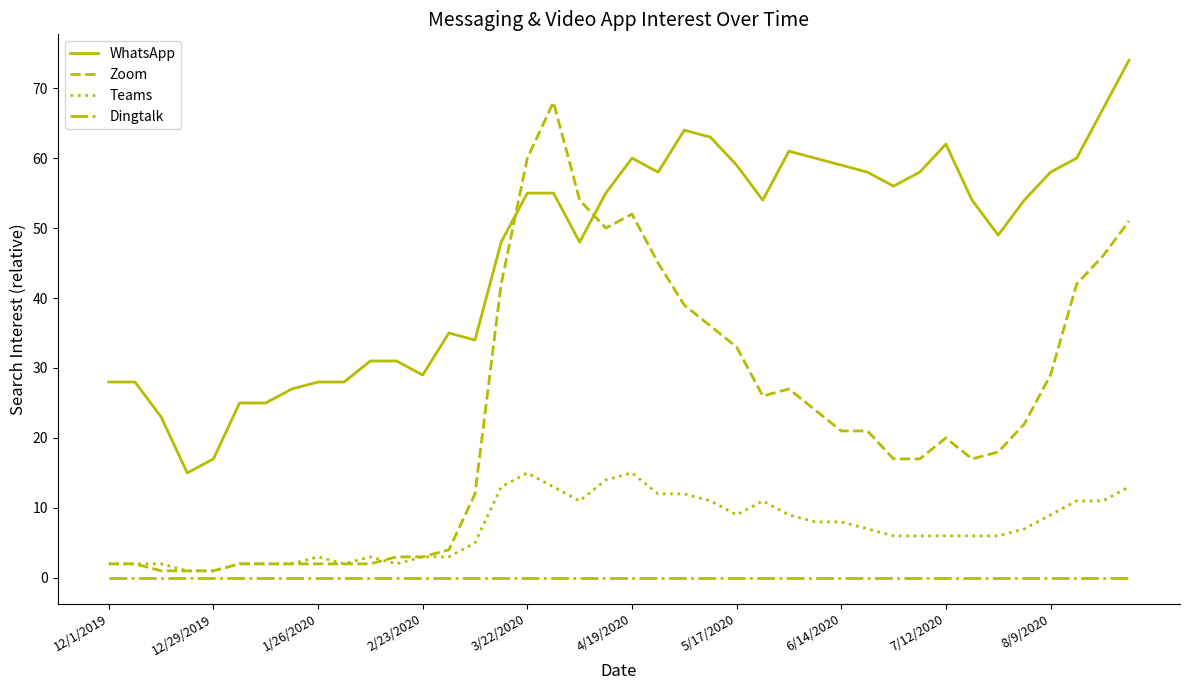

Which series has the largest range (max minus min)?

Zoom